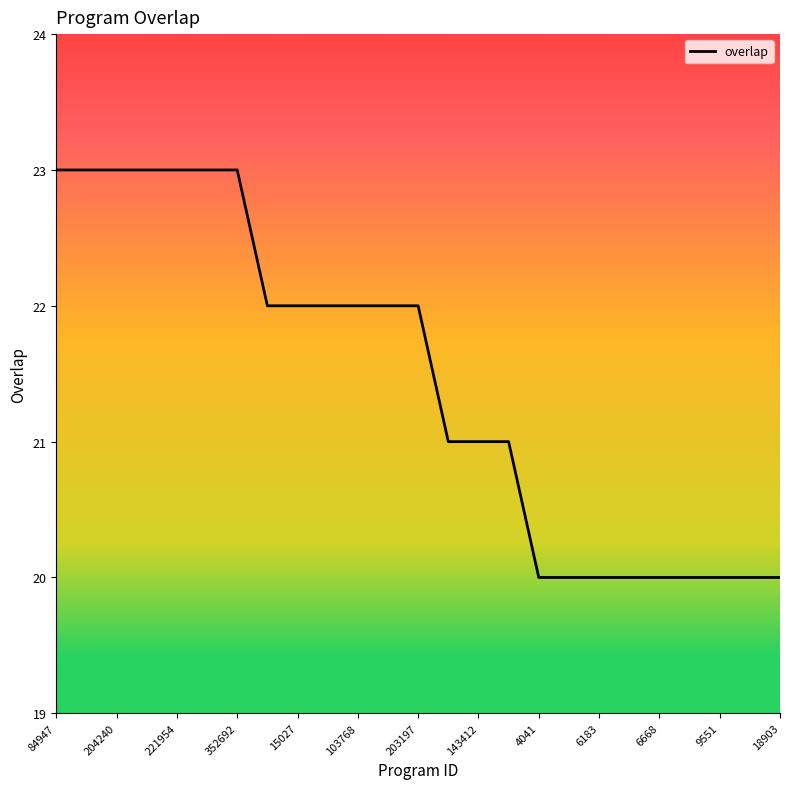

What is the smallest value displayed?

20